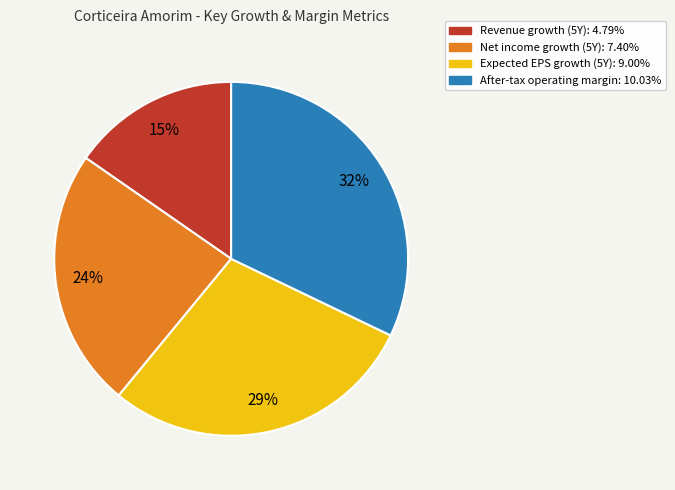

Is the sum of Net income growth (5Y): 7.40% and Expected EPS growth (5Y): 9.00% greater than half?

Yes